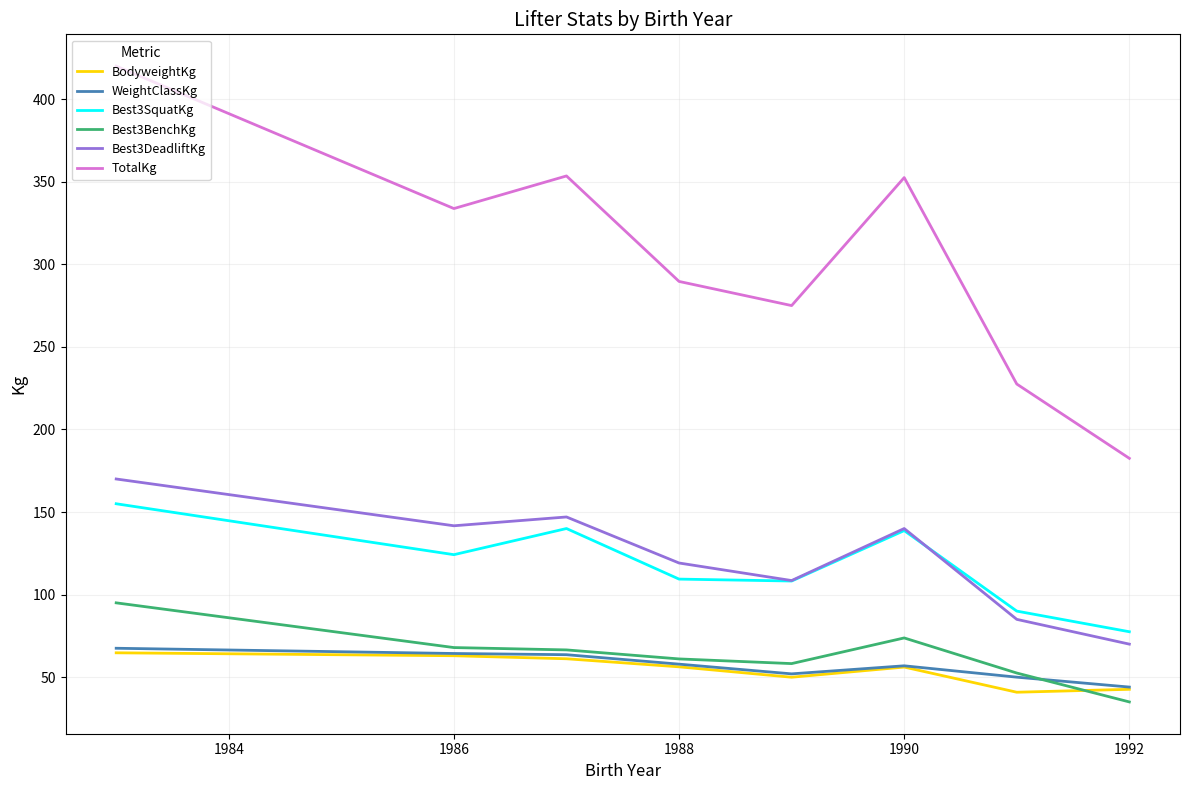

True or false: Best3BenchKg and Best3SquatKg cross at least once.

False